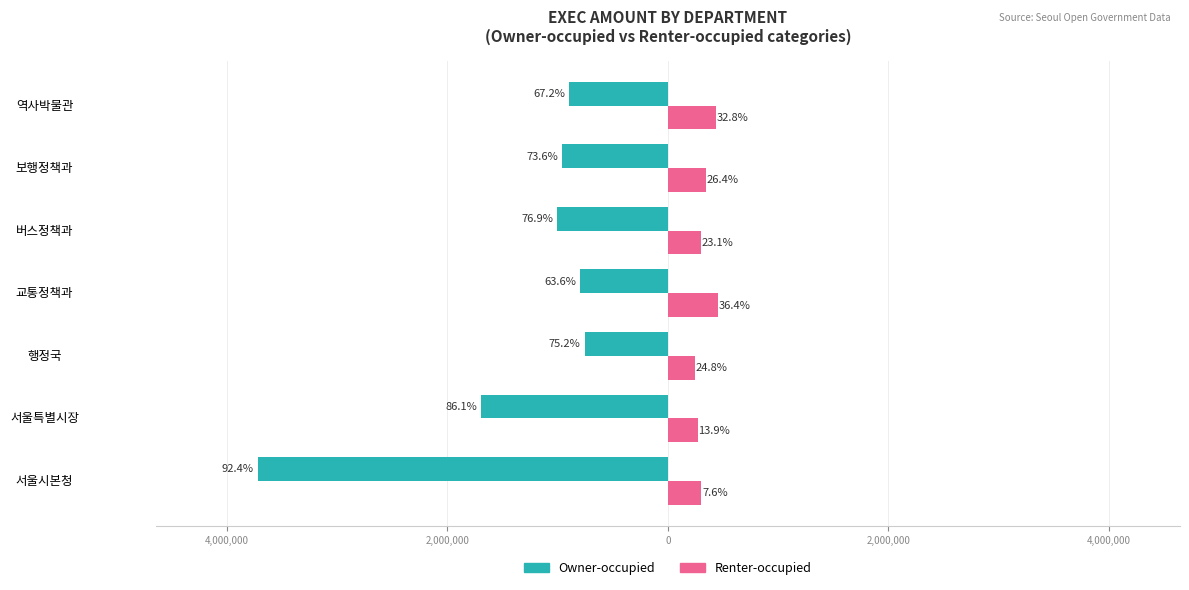

What is the maximum value shown in the chart?

454000